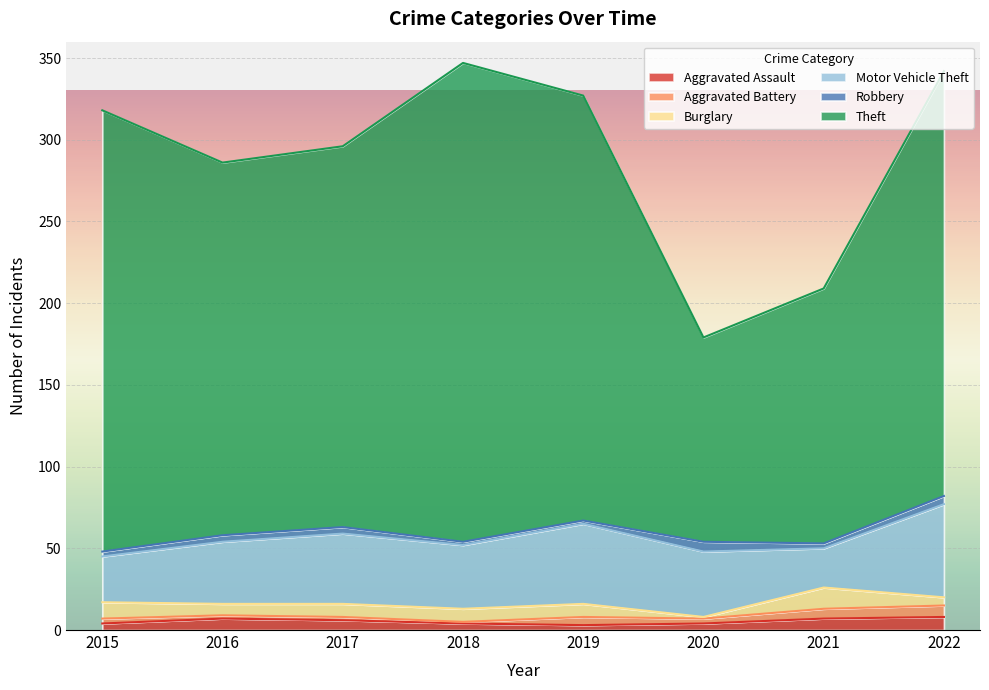

At 2020, list the series in order from largest to smallest.

Theft, Motor Vehicle Theft, Robbery, Aggravated Assault, Aggravated Battery, Burglary